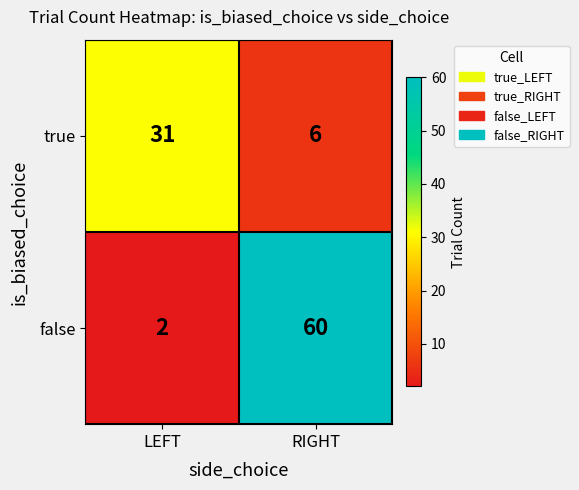

True or false: false has a value of 38 at RIGHT.

False